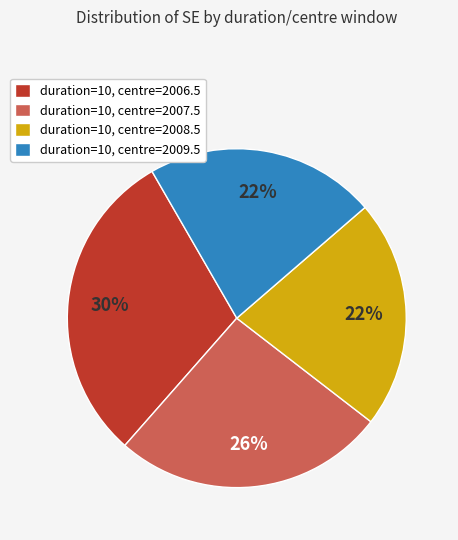

How many slices are in this pie chart?

4